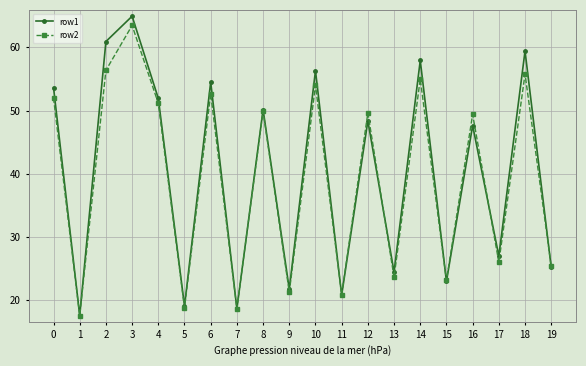

Is it true that row2 equals 88.2 at 18?

False